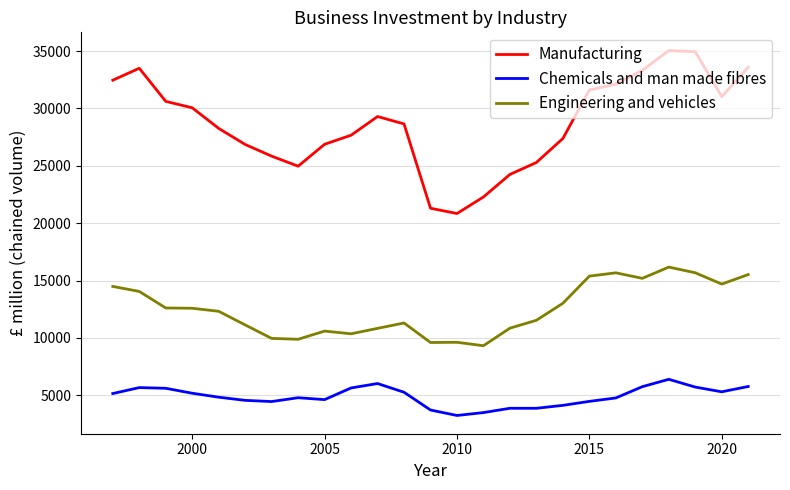

List the series in order of their overall mean, highest first.

Manufacturing, Engineering and vehicles, Chemicals and man made fibres